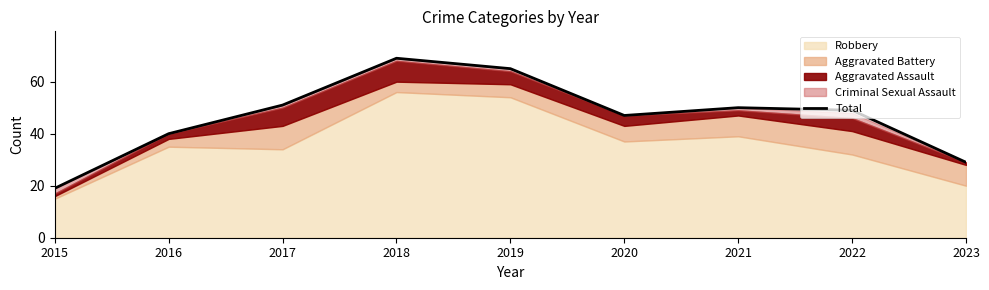

How many values exceed 49?

4